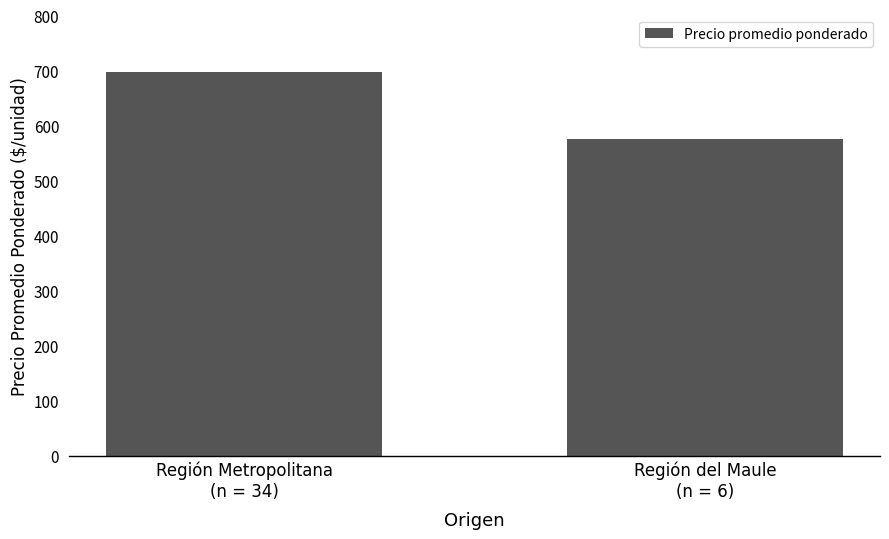

Reading left to right, transcribe all the data shown in this chart.

Región Metropolitana
(n = 34)=697.2	Región del Maule
(n = 6)=575.0